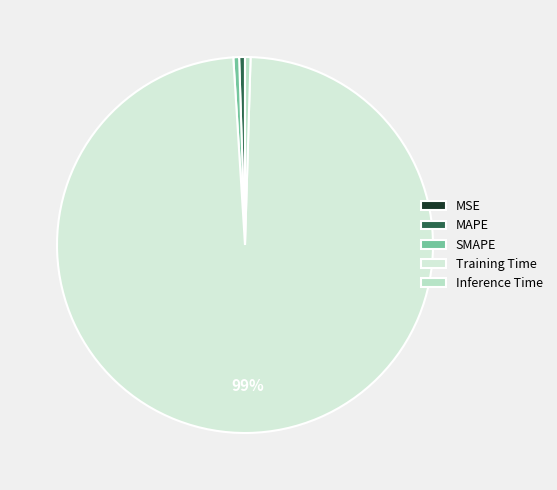

To the nearest percent, what is the difference between the largest and smallest slice percentages?

99%